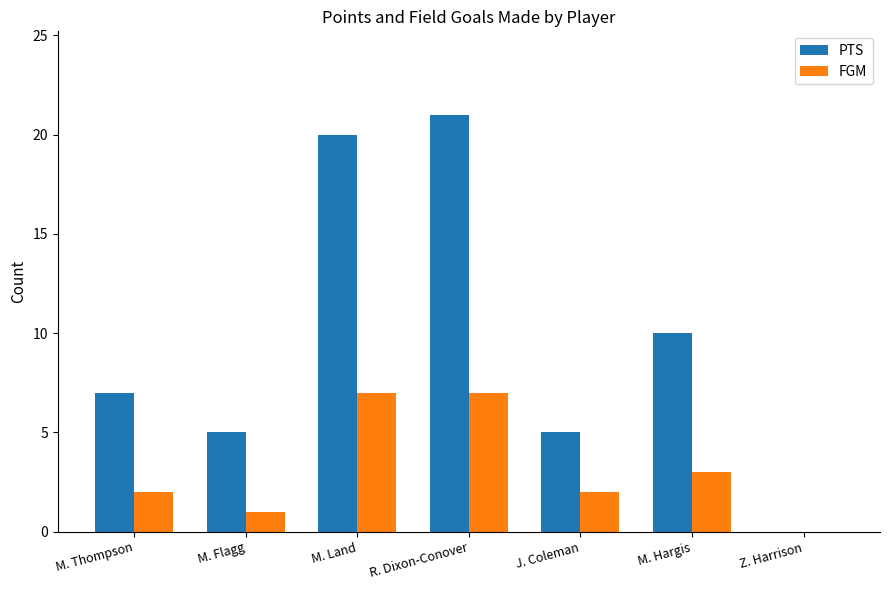

Is it true that FGM equals 10 at M. Land?

False